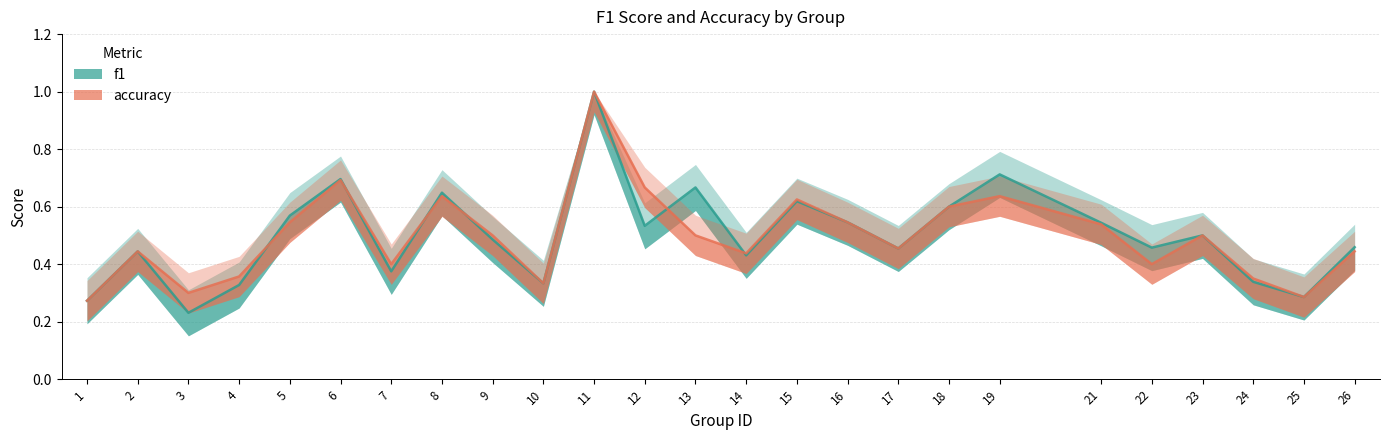

Between 4 and 1, which is larger?

4